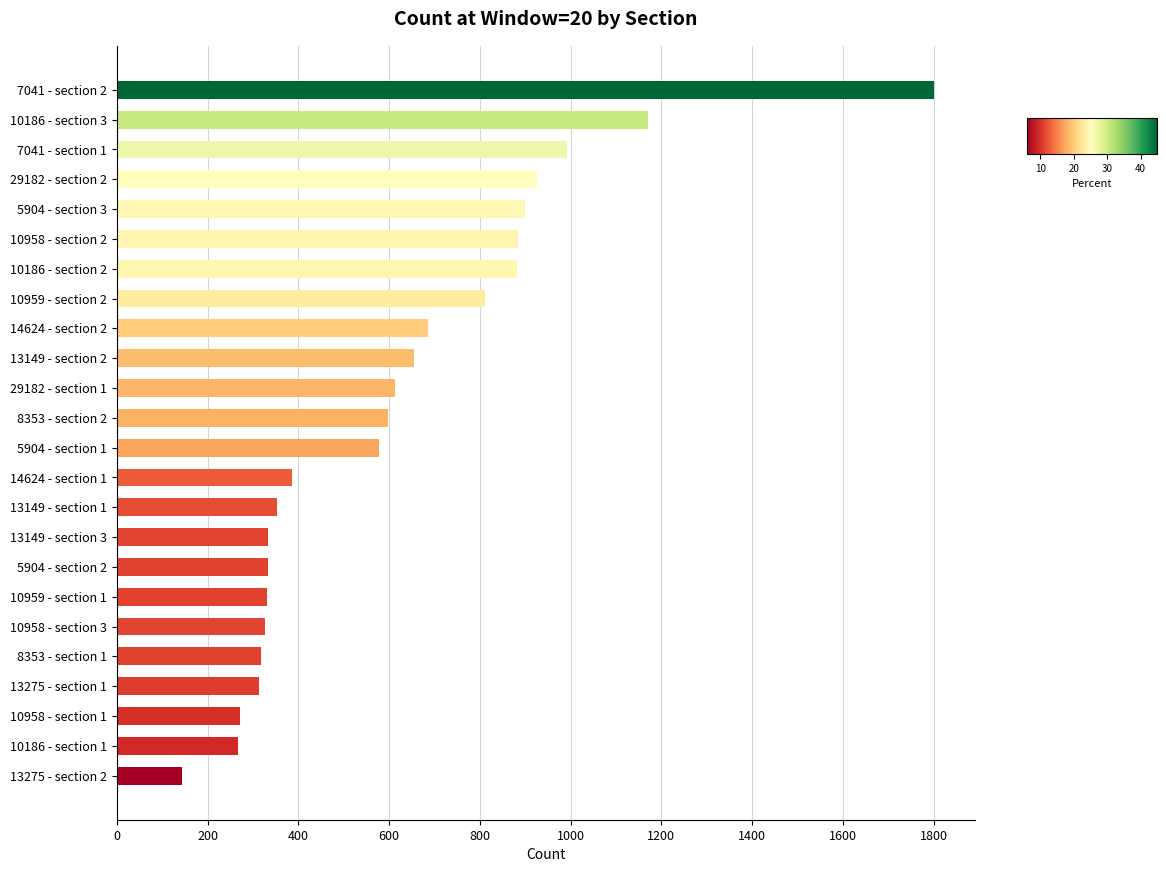

Read the value at 10959 - section 2, to the nearest 100.

800